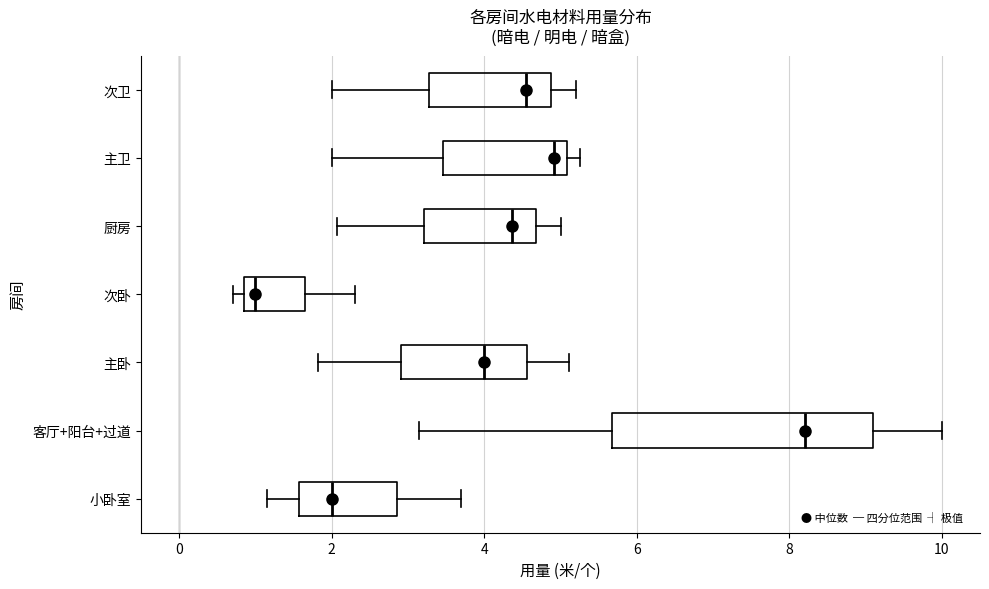

Reading bottom to top, transcribe this box plot: for each box, give where its median line is, the range the box spans, and where its two whiskers end, as read against the x-axis. The values are not printed on the chart, so give them approximately, as read against the axis.

小卧室: median 2.0, box 1.6 to 2.8, whiskers 1.2 to 3.8
客厅+阳台+过道: median 8.2, box 5.6 to 9.2, whiskers 3.2 to 10.0
主卧: median 4.0, box 3.0 to 4.6, whiskers 1.8 to 5.2
次卧: median 1.0, box 0.8 to 1.6, whiskers 0.8 (just left of the box's left edge) to 2.4
厨房: median 4.4, box 3.2 to 4.6, whiskers 2.0 to 5.0
主卫: median 5.0 (just left of the box's right edge), box 3.4 to 5.0, whiskers 2.0 to 5.2
次卫: median 4.6, box 3.2 to 4.8, whiskers 2.0 to 5.2